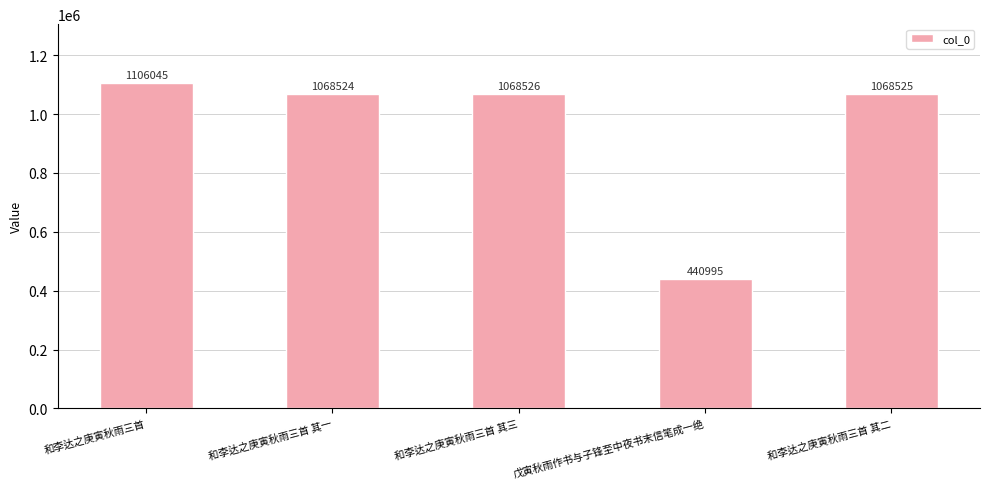

Are the bars grouped side by side (vs. stacked)?

No